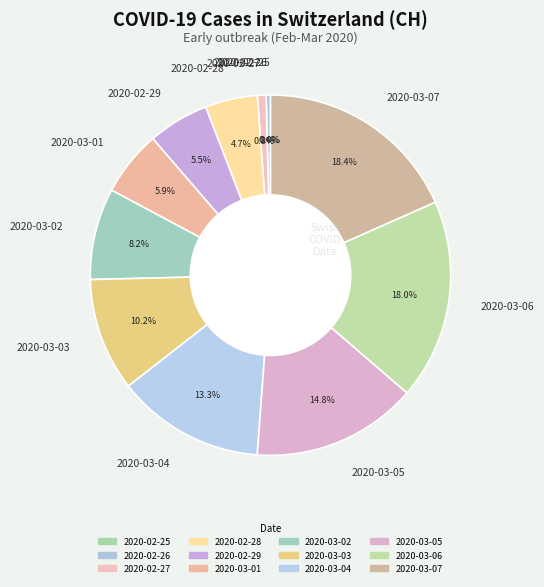

Which category has the smallest portion of the pie?

2020-02-25